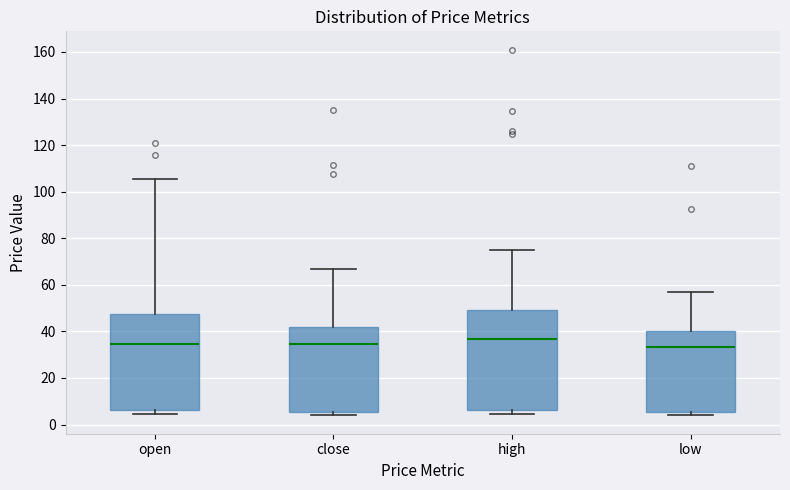

Reading left to right, read every box against the y-axis: the position of its median line, the range the box covers, and the ends of its whiskers. The values are not printed on the chart, so give them approximately, as read against the axis.

open: median 34, box 6 to 48, whiskers 4 to 106
close: median 34, box 6 to 42, whiskers 4 to 66
high: median 36, box 6 to 50, whiskers 4 to 74
low: median 34, box 6 to 40, whiskers 4 to 58